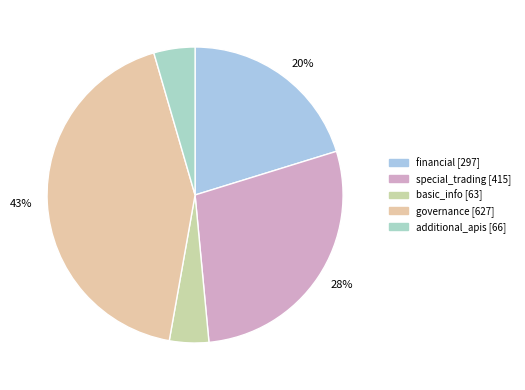

How many segments does this pie chart have?

5